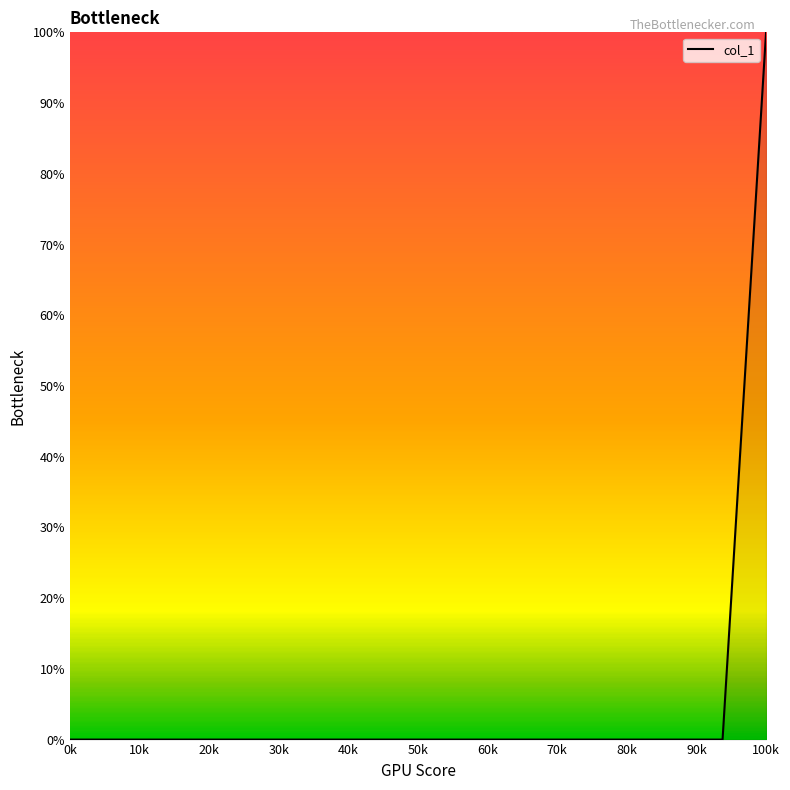

At which label is the value closest to 0?

0k